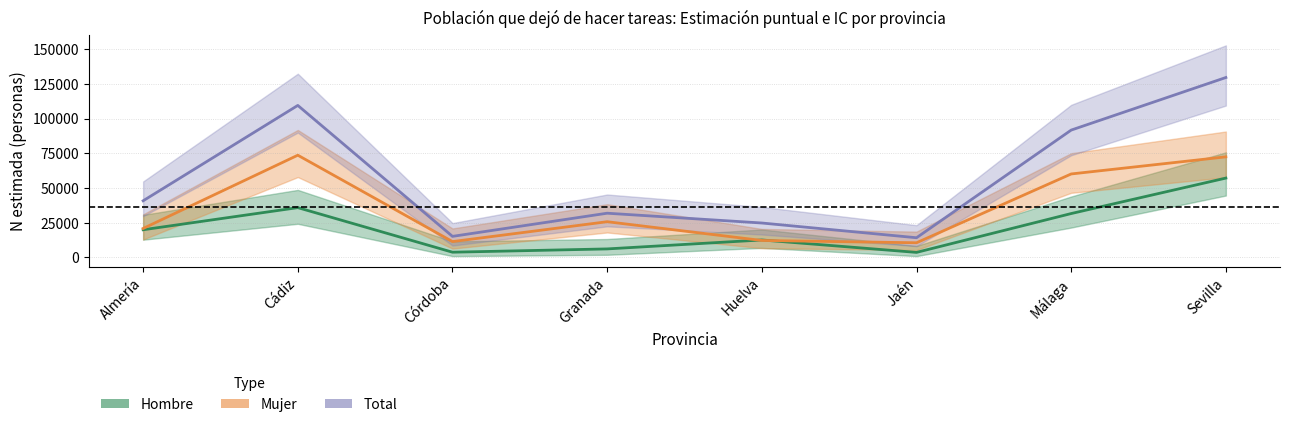

Rank the series by their maximum value, from highest to lowest.

Total (Forecast), Mujer (Estimate based on partial data), Hombre (Estimate)